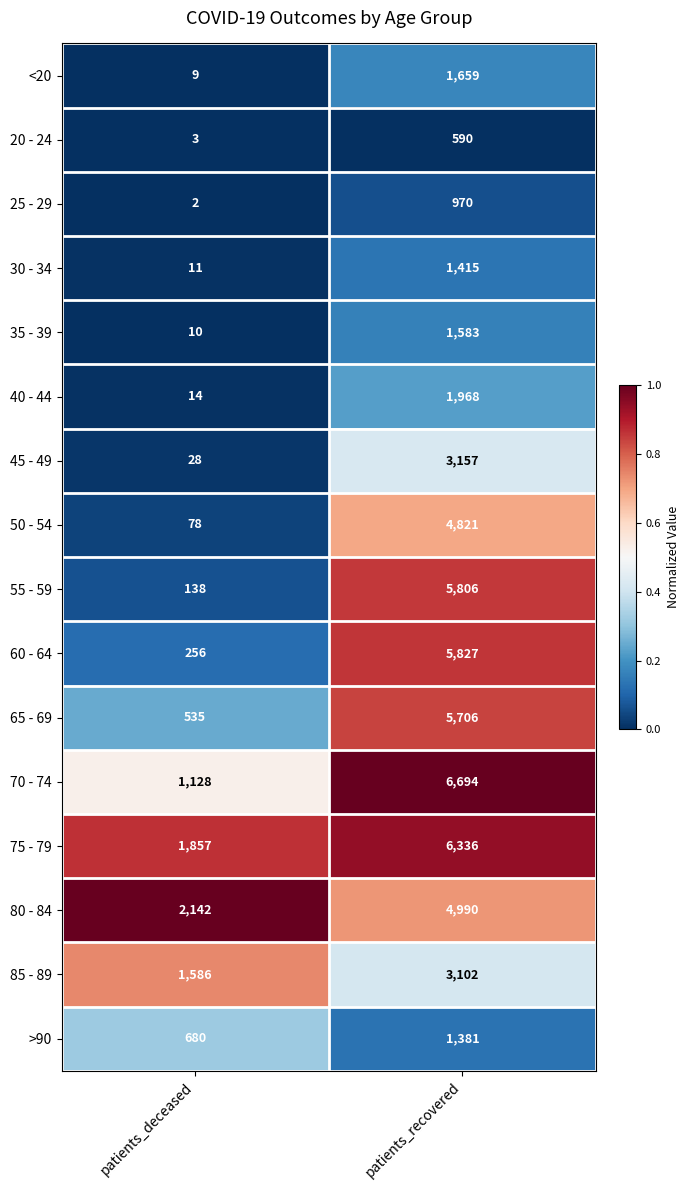

Rank the series by their maximum value, from lowest to highest.

20 - 24, 25 - 29, >90, 30 - 34, 35 - 39, <20, 40 - 44, 85 - 89, 45 - 49, 50 - 54, 80 - 84, 65 - 69, 55 - 59, 60 - 64, 75 - 79, 70 - 74